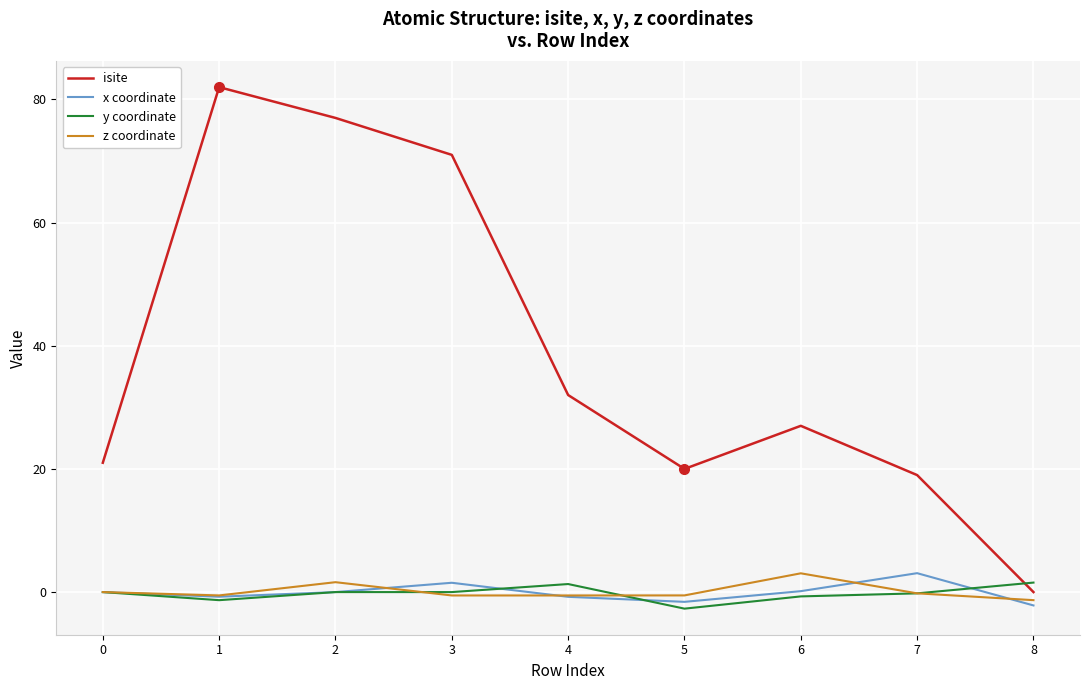

True or false: x coordinate and z coordinate intersect in this chart.

True